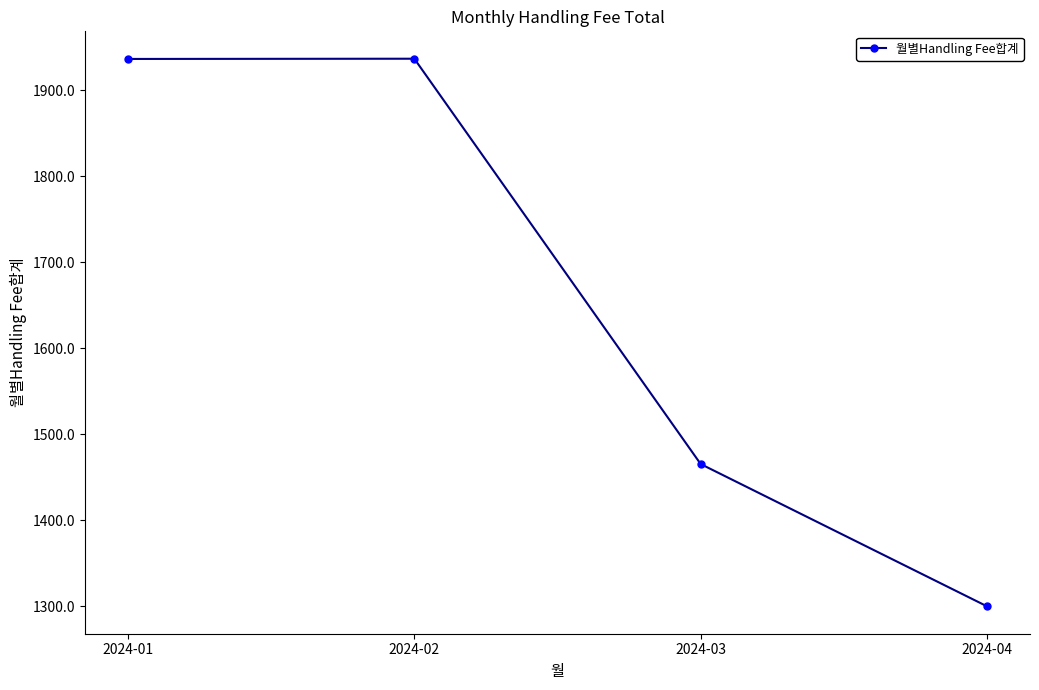

Which label corresponds to the smallest value in the chart?

2024-04